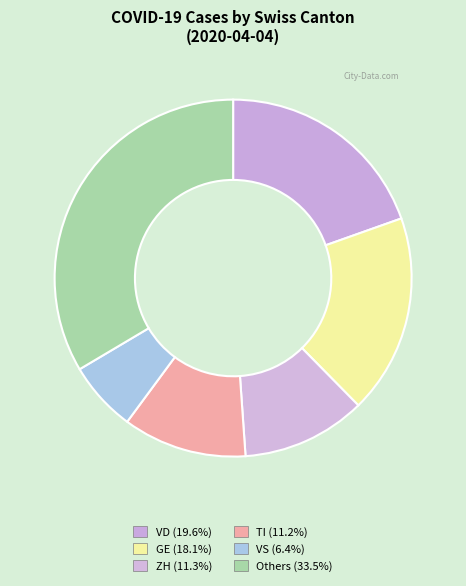

Count the number of slices in the pie.

6